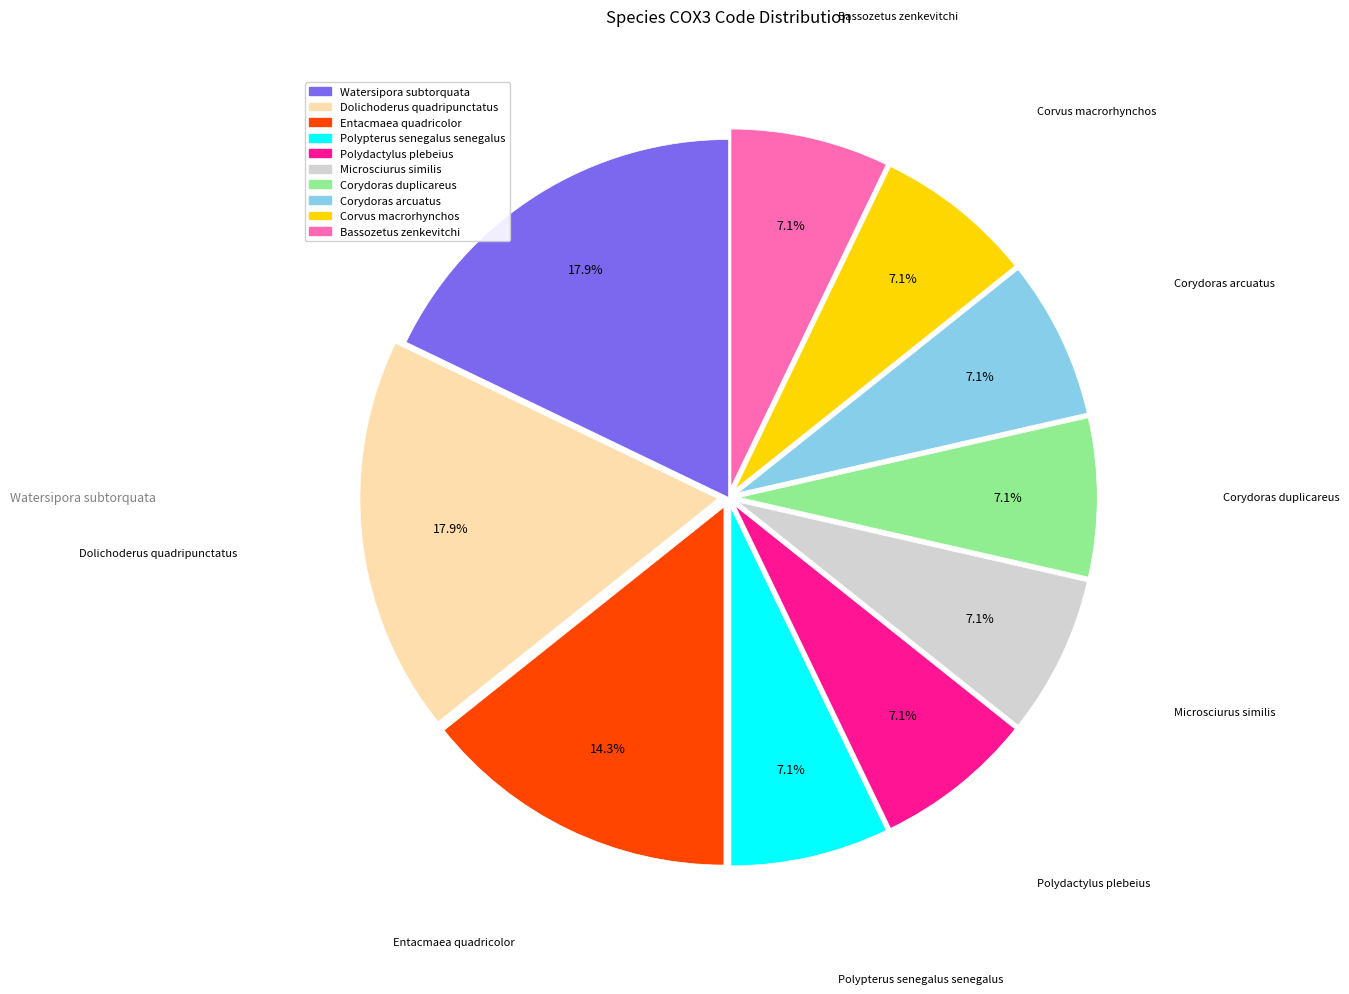

Is there any slice that represents more than half of the pie?

No